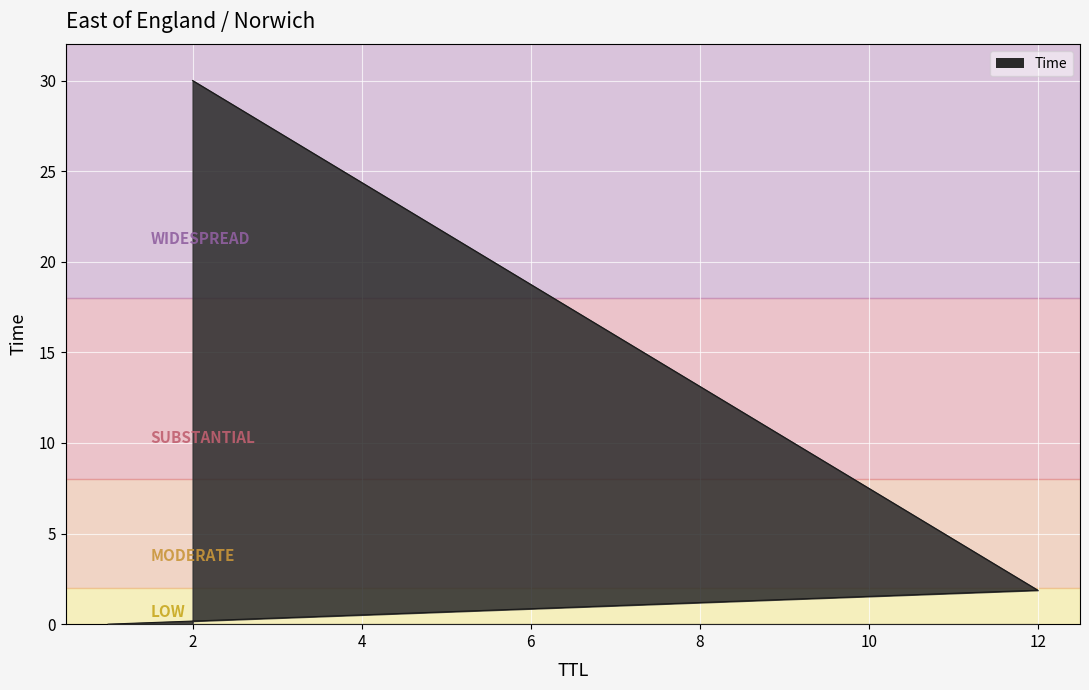

Where does the data first go above 1?

12